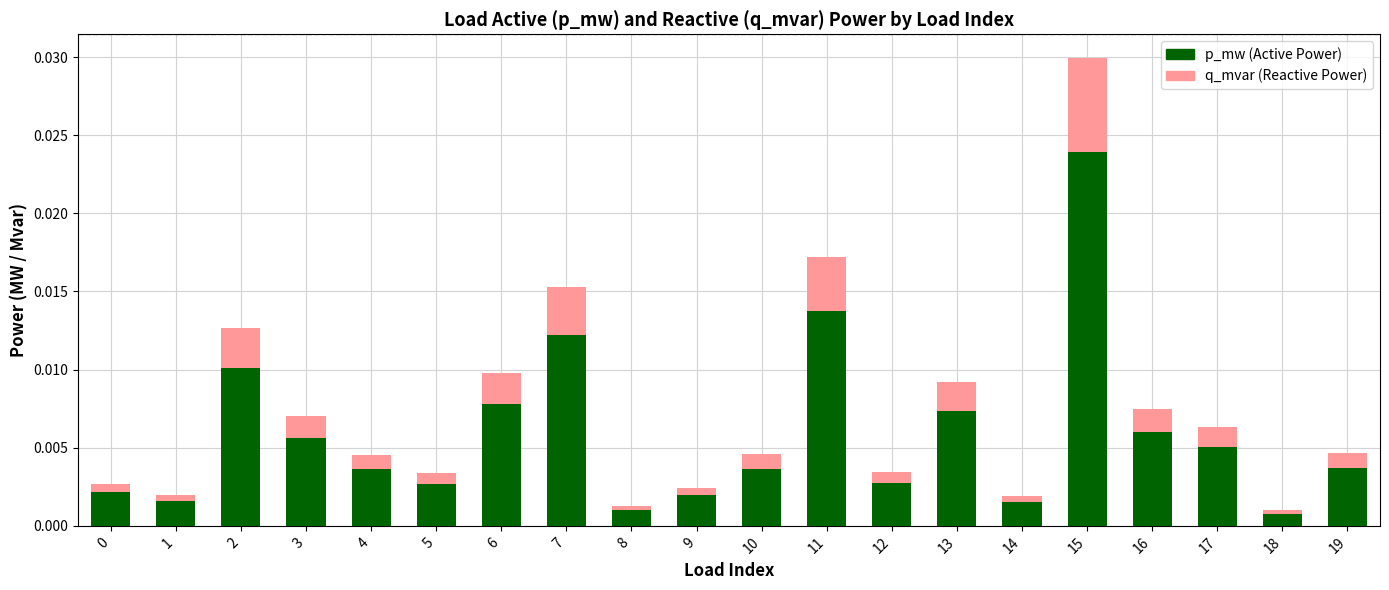

At which category is the sum across all series the highest?

15